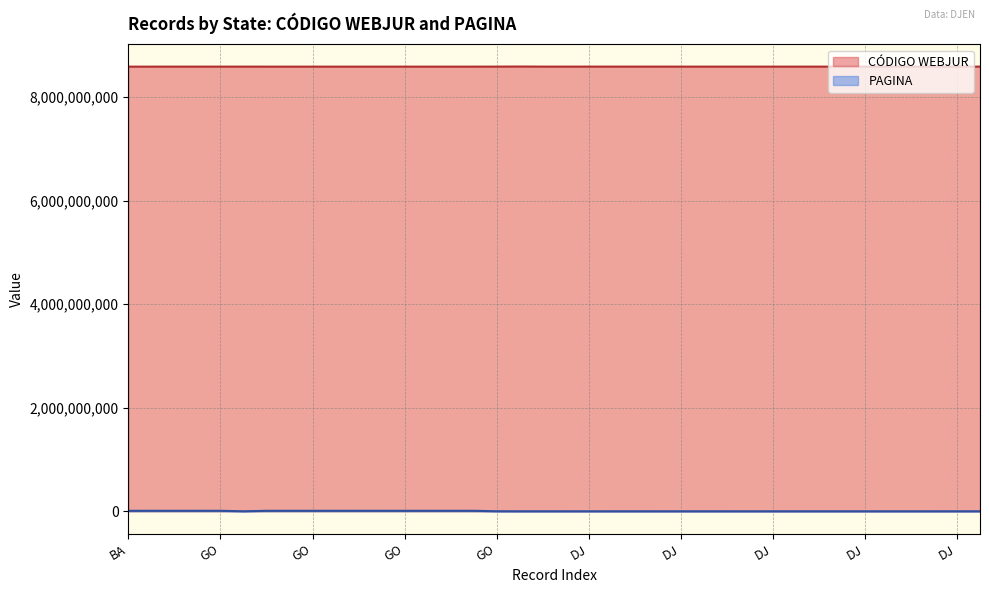

At which category is the sum across all series the highest?

GO